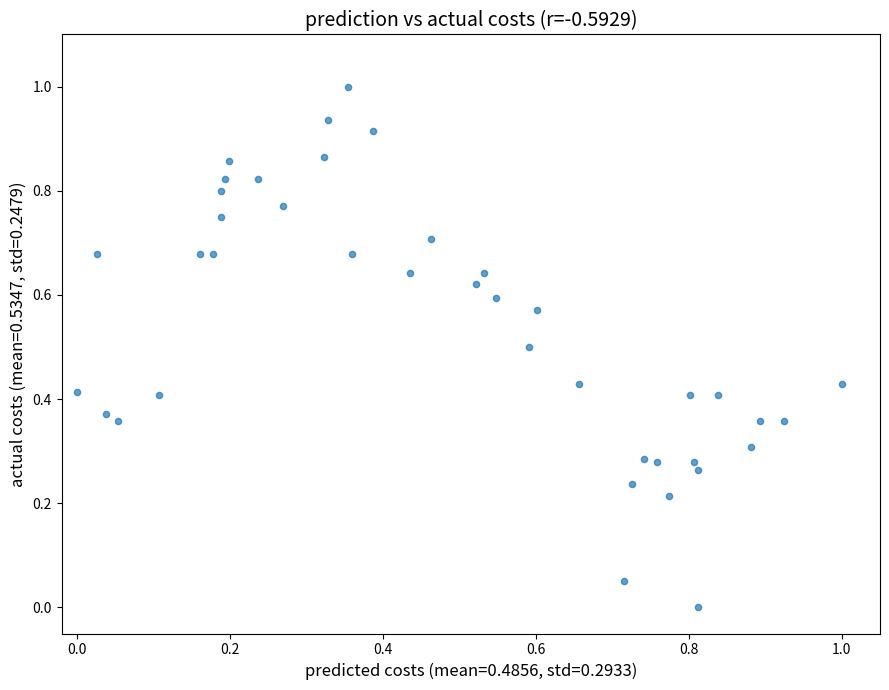

What is the range of X values (max minus min)?

1.0